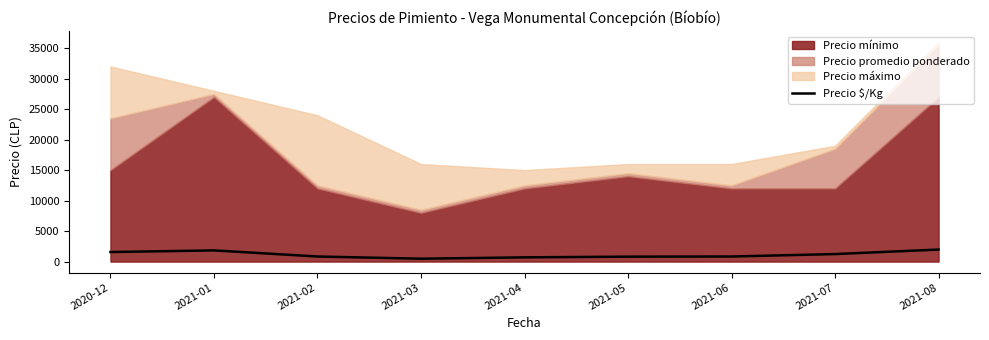

How many lines are shown in the chart?

1